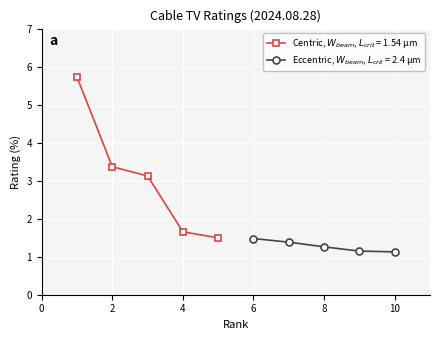

Which series has the largest range (max minus min)?

Centric, W_beam=1.54 µm